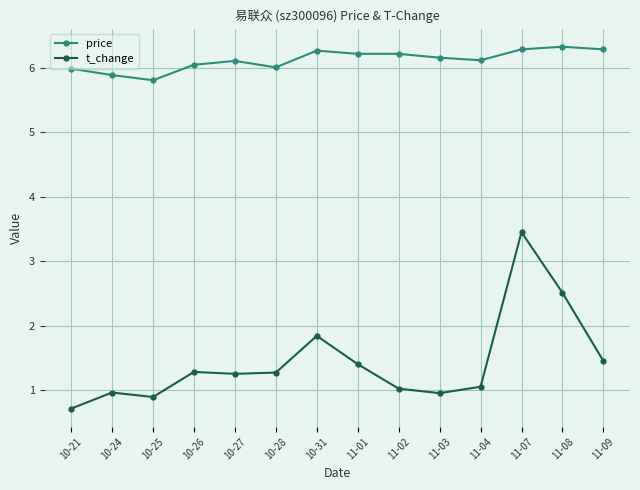

True or false: price has more than 0 interior local peaks.

True